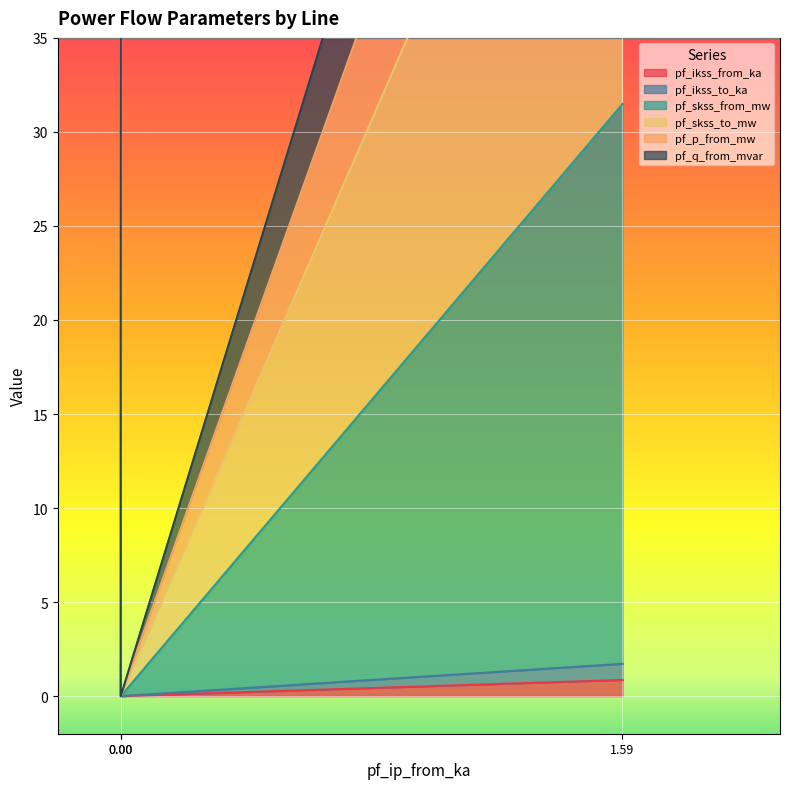

What is the average value of the pf_skss_to_mw series?

40.8